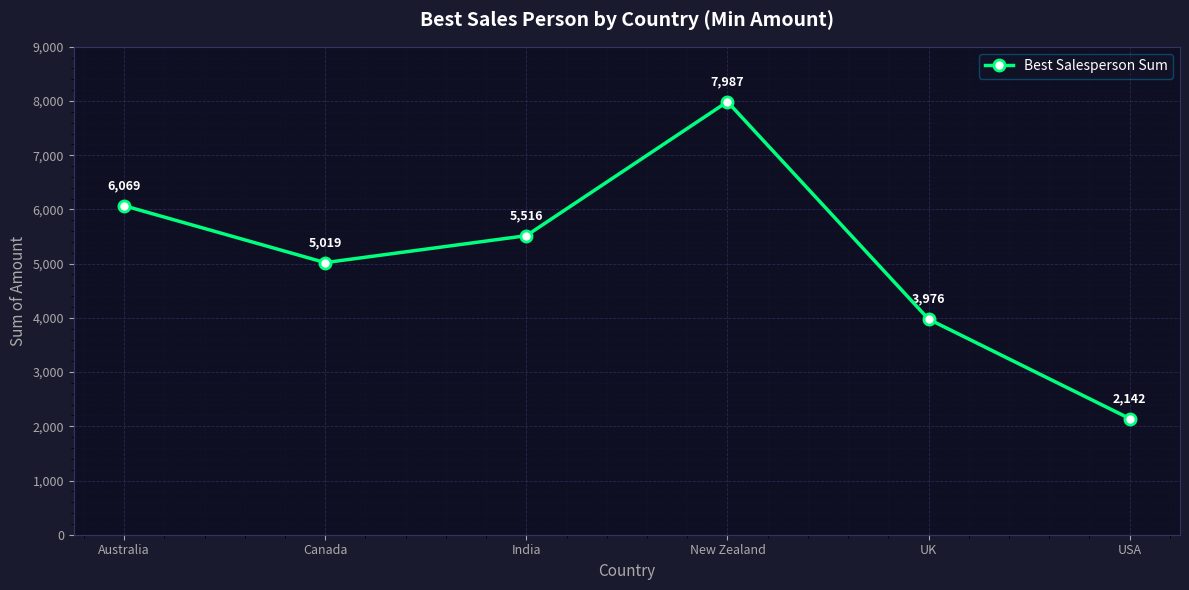

The value at Australia is 1947. True or false?

False